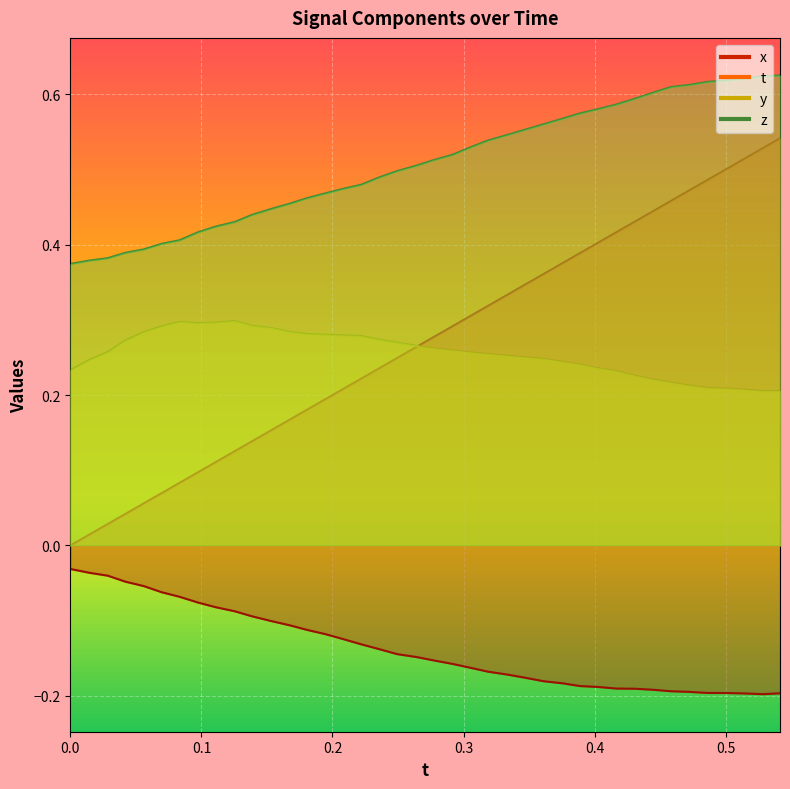

Read the t value at 0.3609695.

0.4